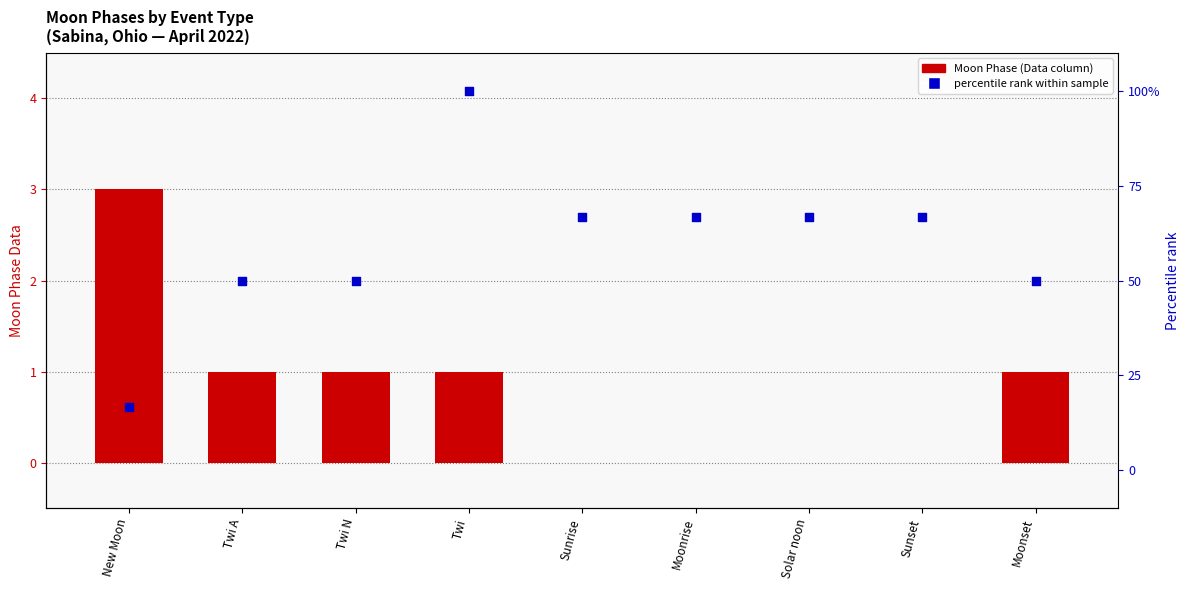

Which series has the largest Y range (max minus min)?

percentile rank within sample